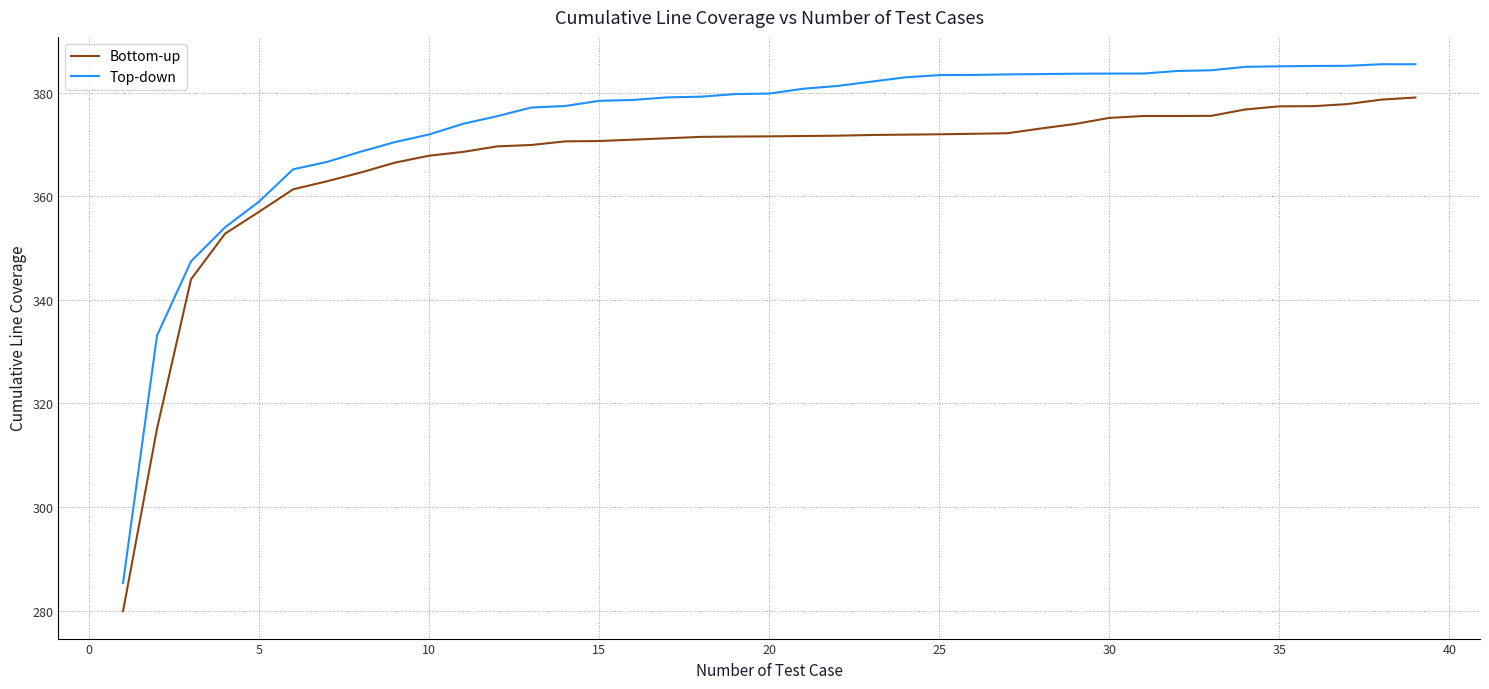

List the series in order of their peak value, highest first.

Top-down, Bottom-up